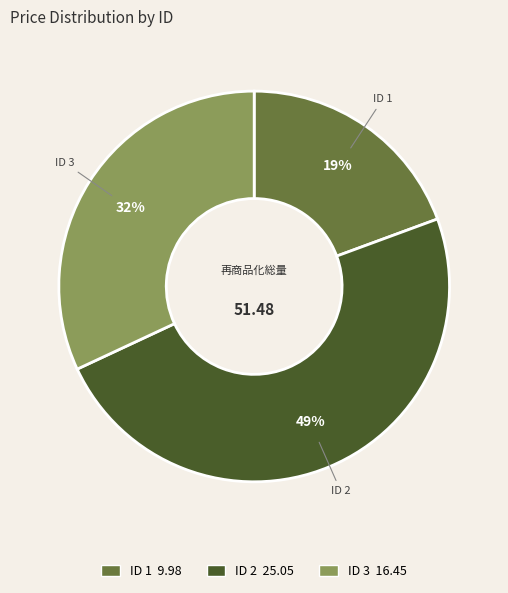

To the nearest percent, what is the average slice percentage?

33%